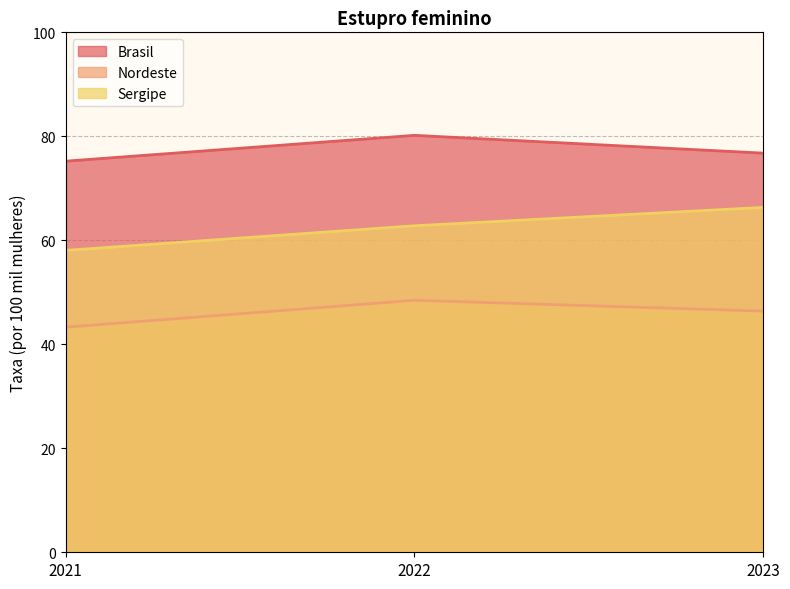

What is the sum of the Brasil values at 2022 and 2021?

155.4